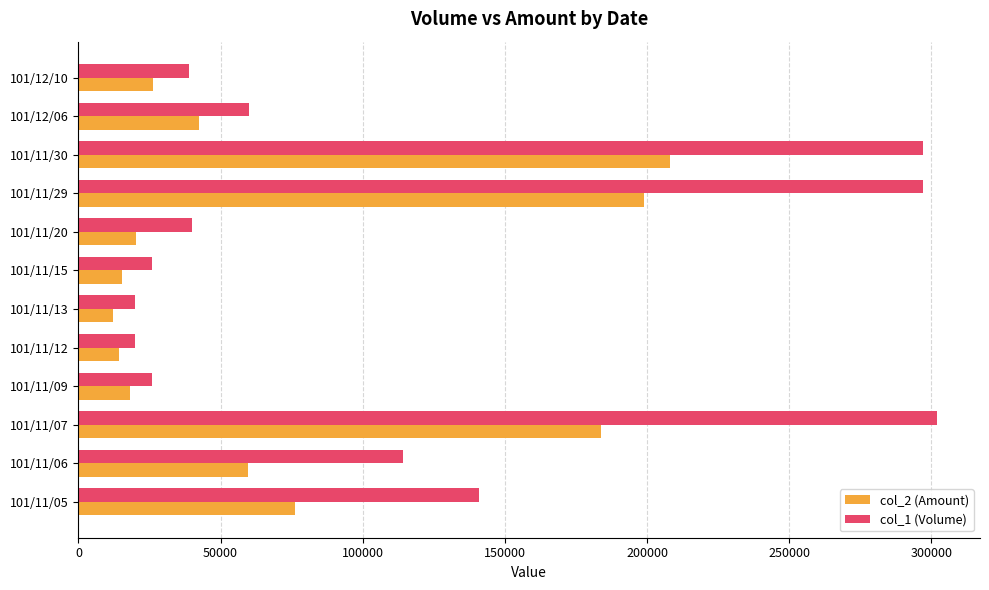

What is the difference between the col_2 (Amount) values at 101/11/15 and 101/12/10?

10780